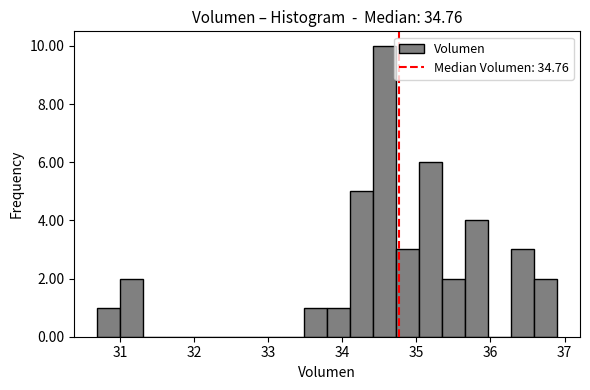

Around what value on the x-axis is the tallest bar? Give the approximate position of its centre, as read against the axis.

34.6